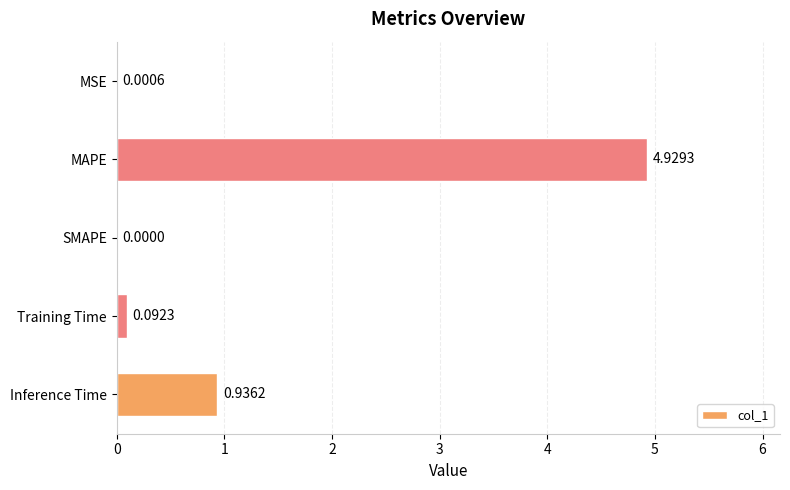

How many data points are above 0?

4